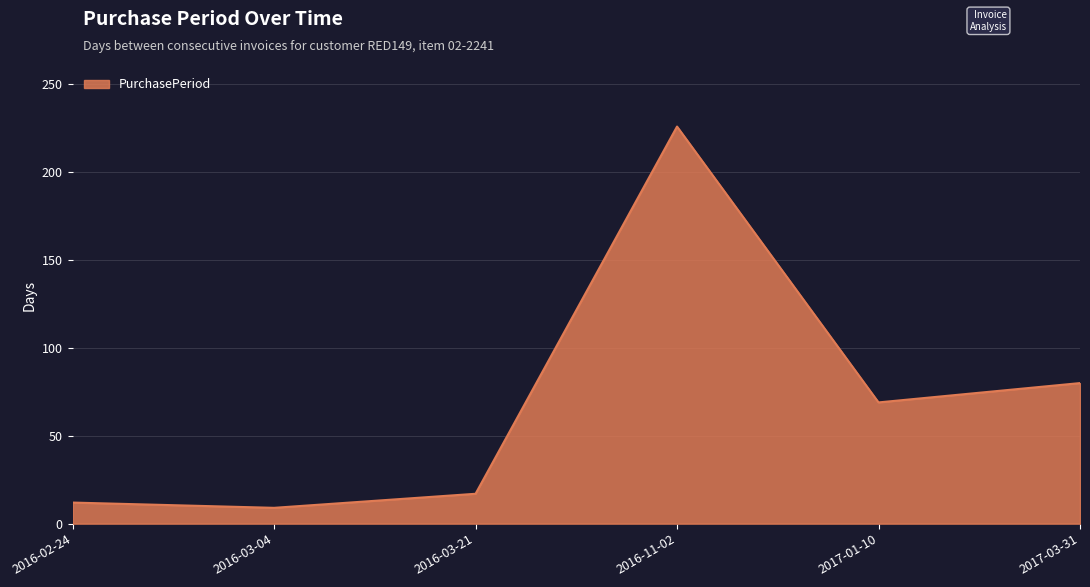

What is the greatest value displayed?

226